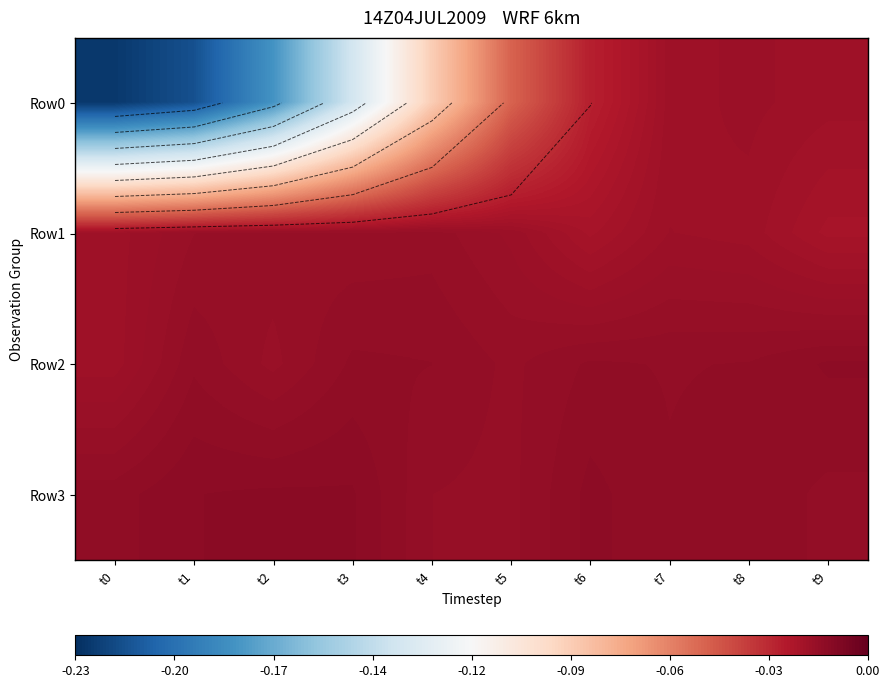

Between t1 and t8, which is larger?

t8